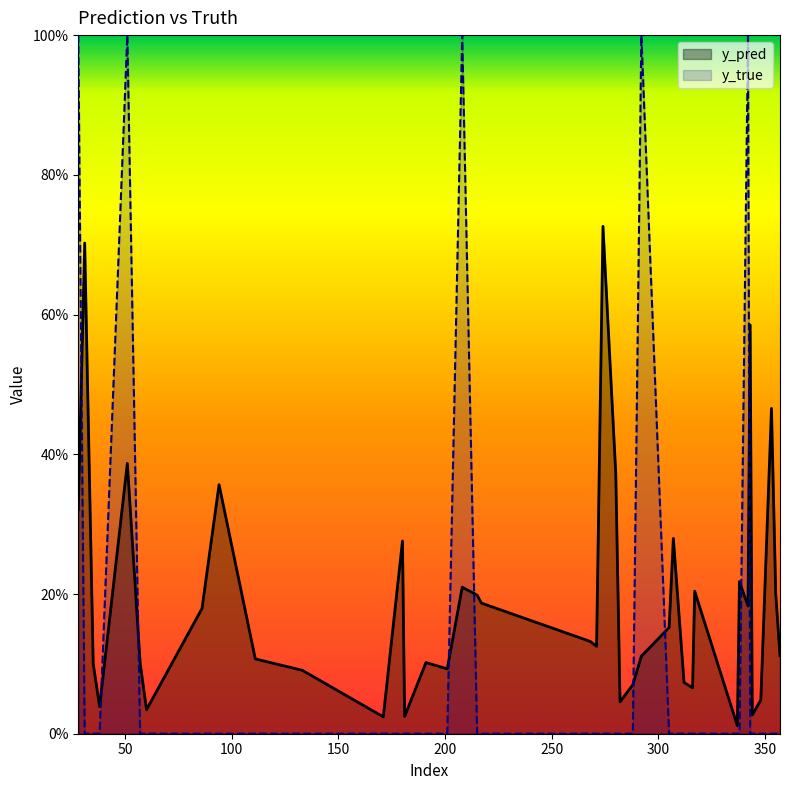

Reading left to right, list all the values displayed in this chart.

y_pred: 0.3	0.7	0.1	0.0	0.4	0.1	0.0	0.2	0.4	0.1	0.1	0.0	0.3	0.0	0.1	0.1	0.2	0.2	0.2	0.1	0.1	0.7	0.4	0.0	0.1	0.1	0.2	0.3	0.1	0.1	0.2	0.0	0.2	0.2	0.6	0.0	0.0	0.5	0.2	0.1
y_true: 1.0	0.0	0.0	0.0	1.0	0.0	0.0	0.0	0.0	0.0	0.0	0.0	0.0	0.0	0.0	0.0	1.0	0.0	0.0	0.0	0.0	0.0	0.0	0.0	0.0	1.0	0.0	0.0	0.0	0.0	0.0	0.0	0.0	1.0	0.0	0.0	0.0	0.0	0.0	0.0